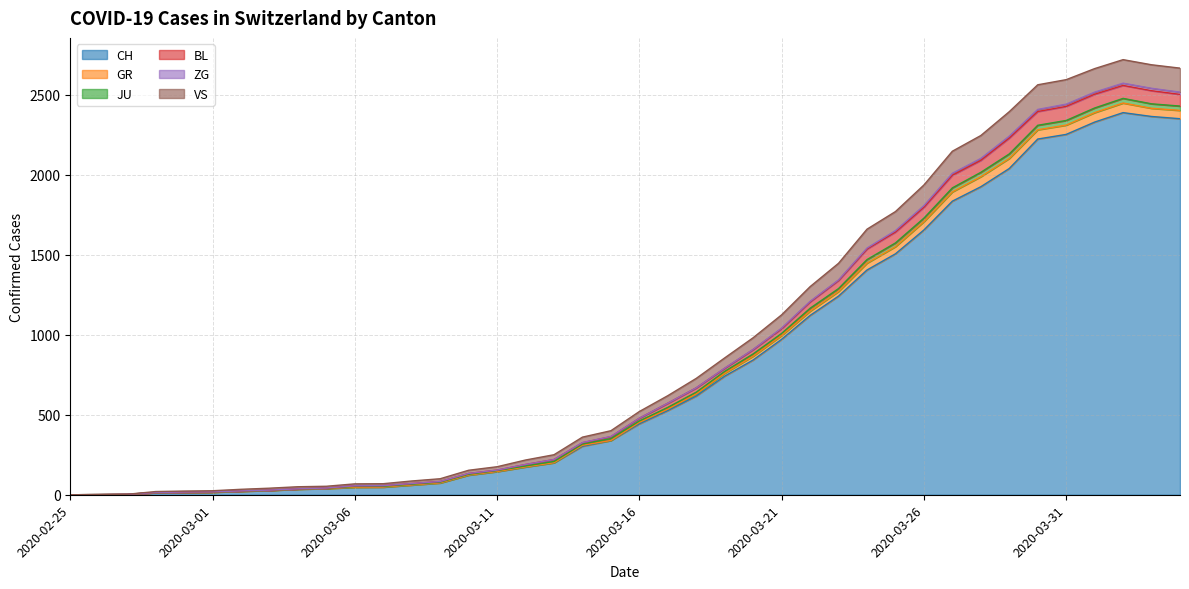

At which category is the sum across all series the highest?

2020-04-02